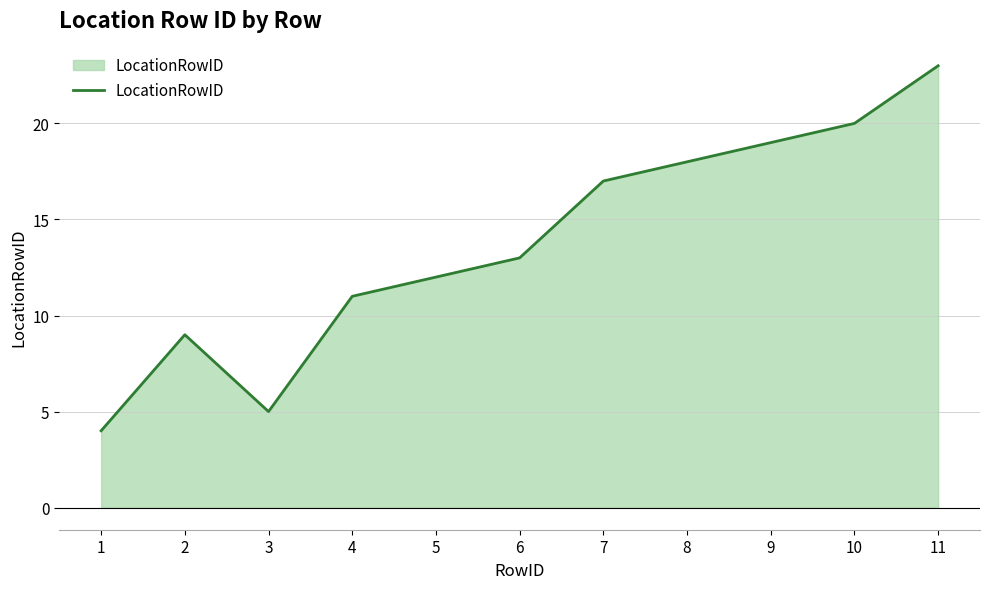

The value at 3 is 5. True or false?

True